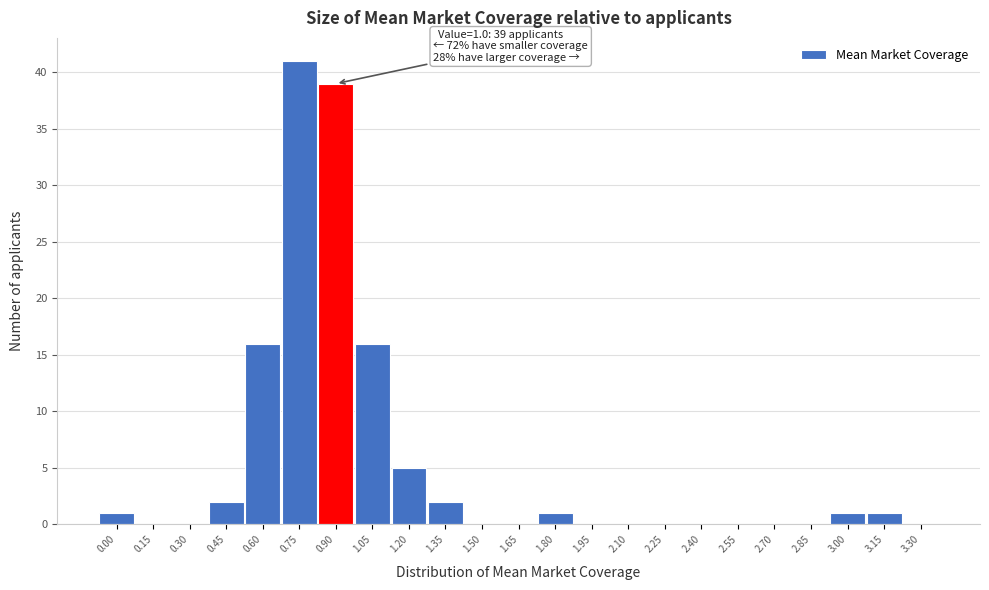

Reading left to right, list all the values displayed in this chart.

0.00=1	0.15=0	0.30=0	0.45=2	0.60=16	0.75=41	0.90=39	1.05=16	1.20=5	1.35=2	1.50=0	1.65=0	1.80=1	1.95=0	2.10=0	2.25=0	2.40=0	2.55=0	2.70=0	2.85=0	3.00=1	3.15=1	3.30=0